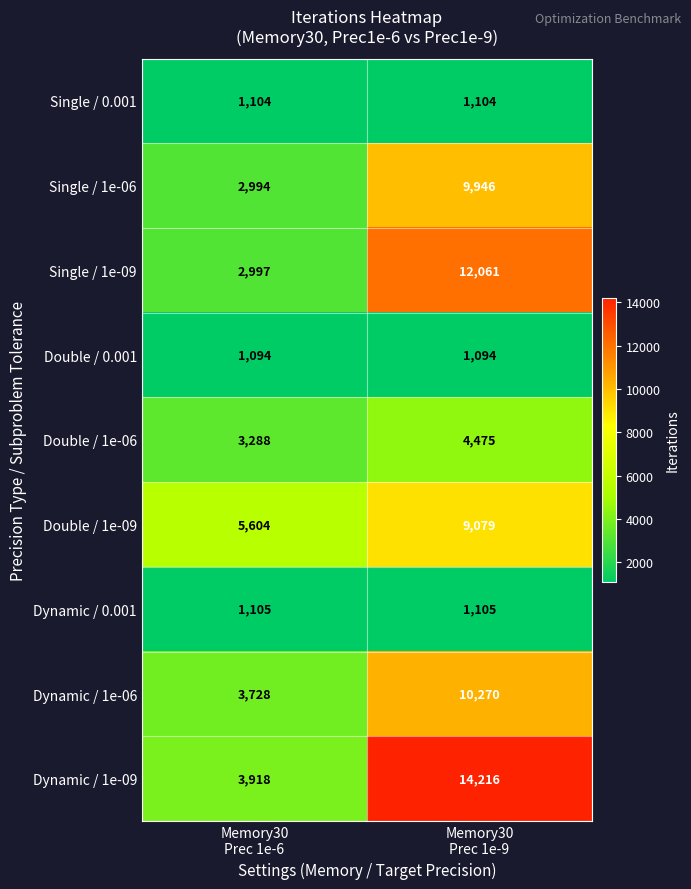

Which series changed the most between Memory30
Prec 1e-6 and Memory30
Prec 1e-9?

Dynamic / 1e-09